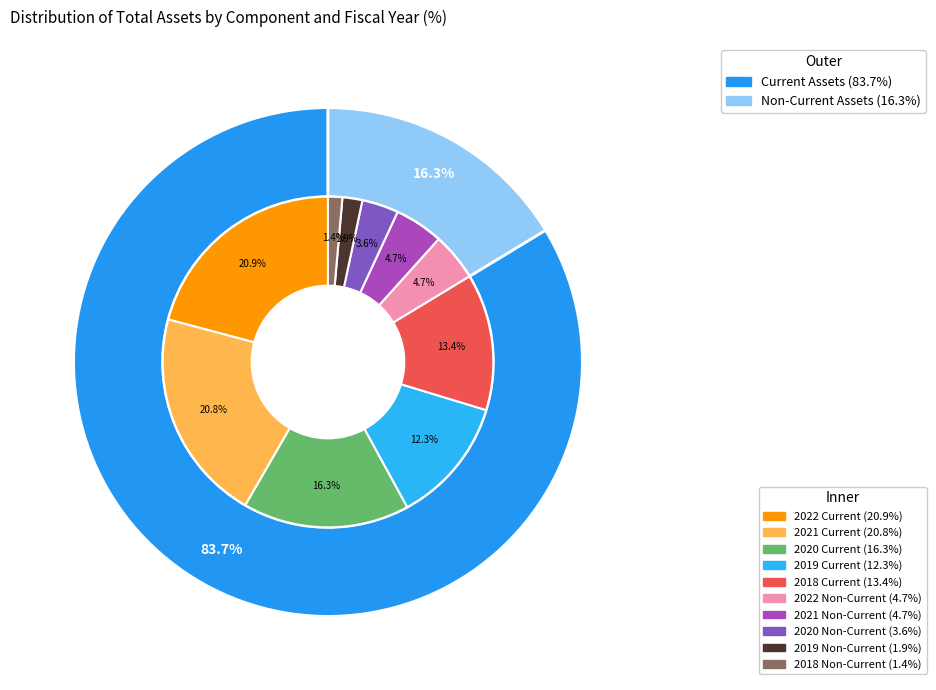

To the nearest percent, what percentage of the pie is 2022-12-31?

25%